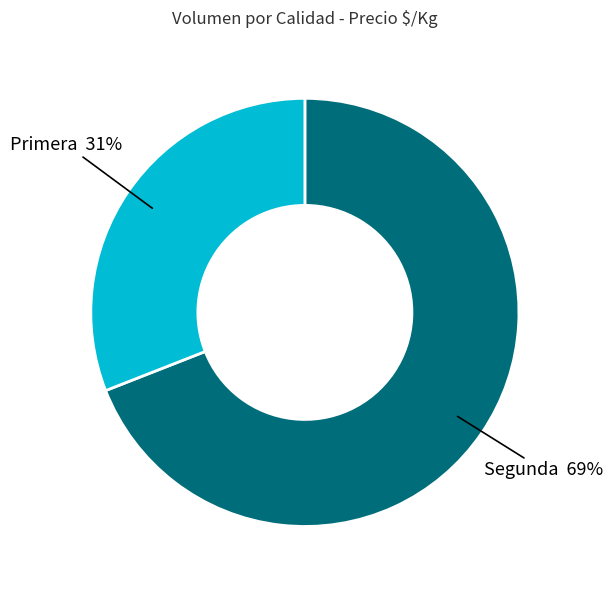

To the nearest percent, what percentage of the pie is Segunda 69%?

69%